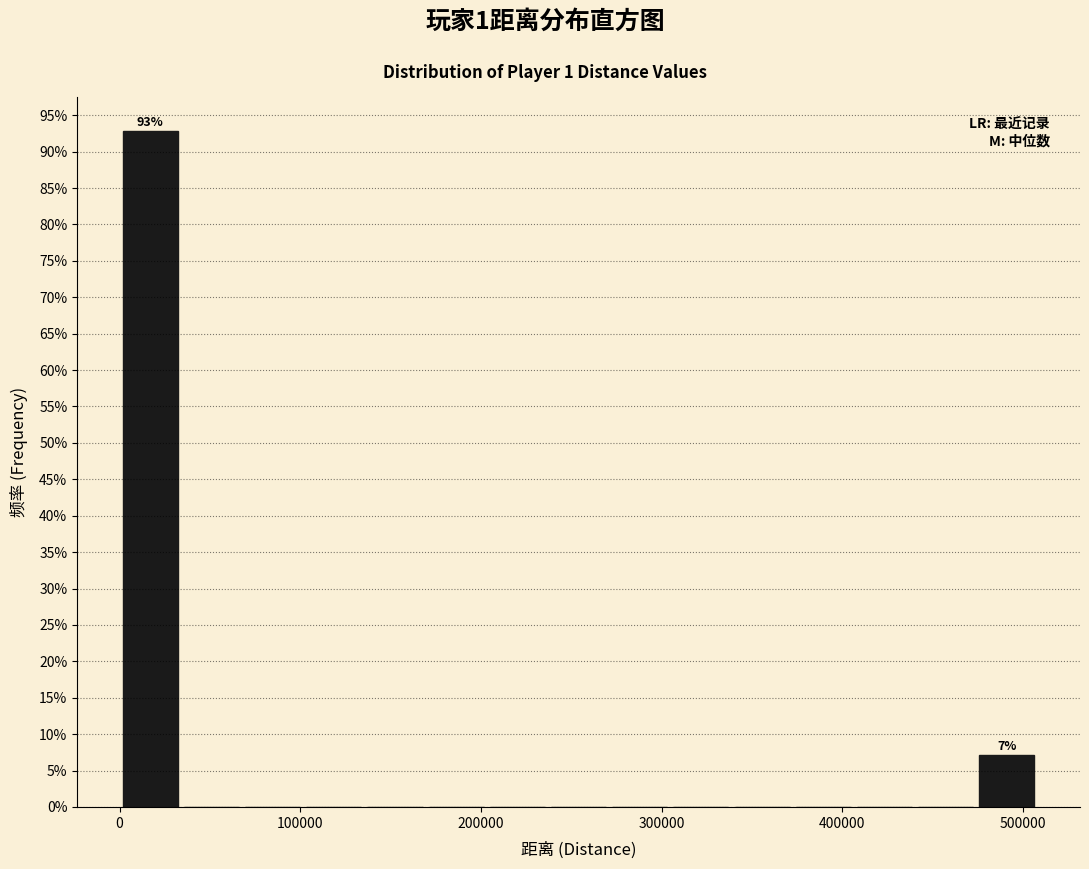

Around what value on the x-axis is the tallest bar? Give the approximate position of its centre, as read against the axis.

20000